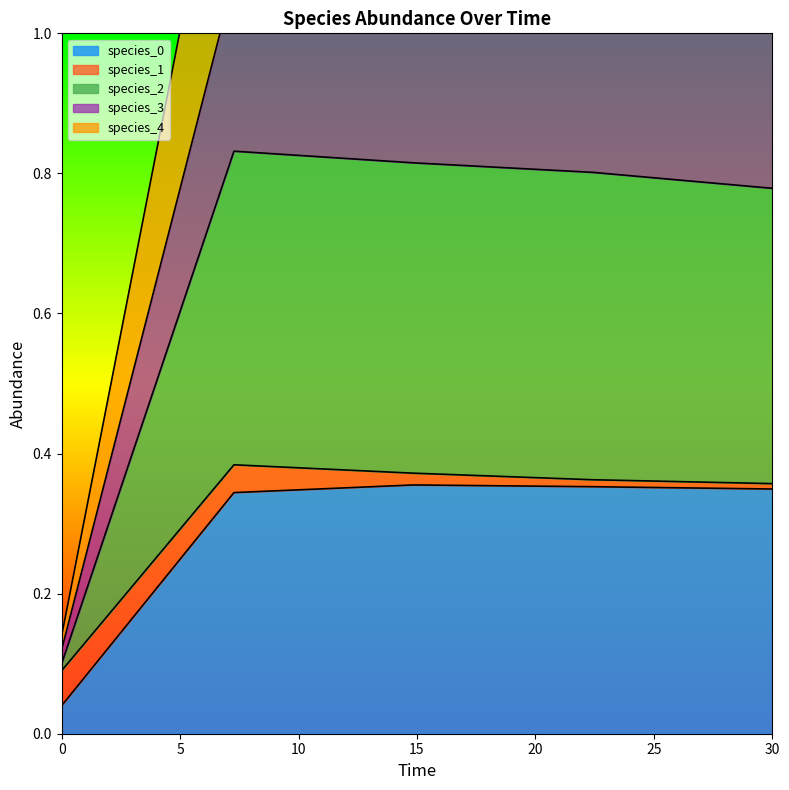

The species_0 series shows 0.1 at 30. True or false?

False